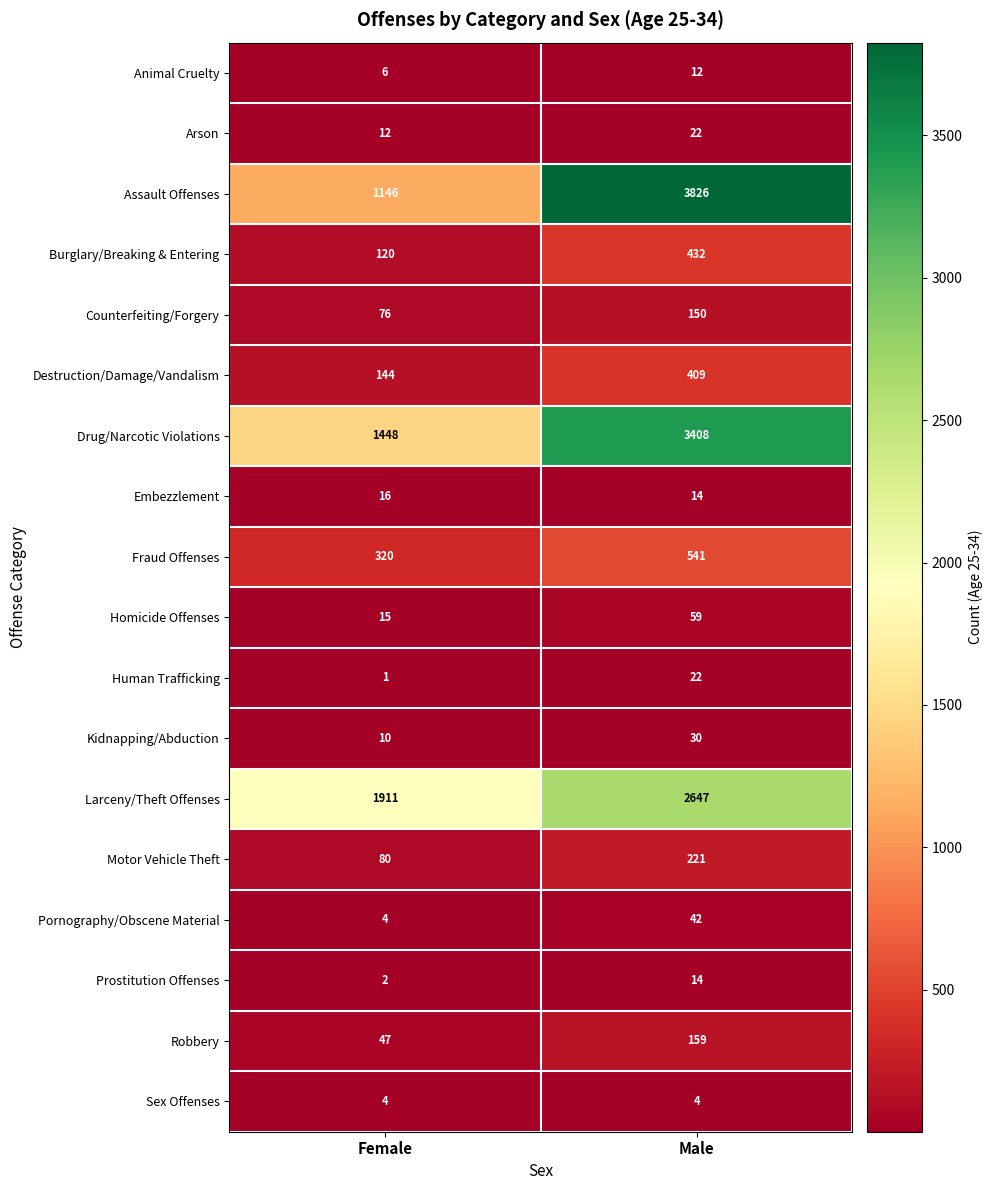

The Motor Vehicle Theft series shows 221 at Male. True or false?

True